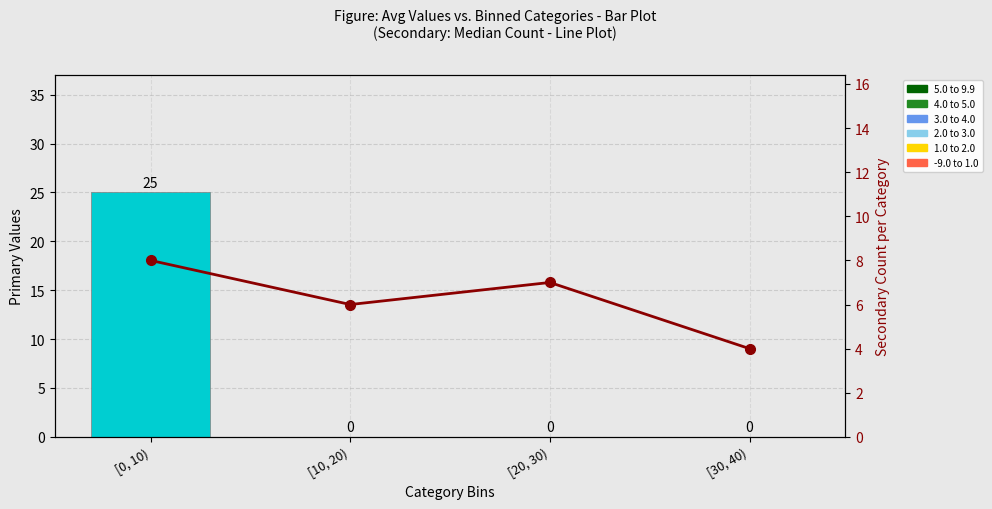

True or false: Secondary (col_0) has a value of 7 at [20, 30).

True